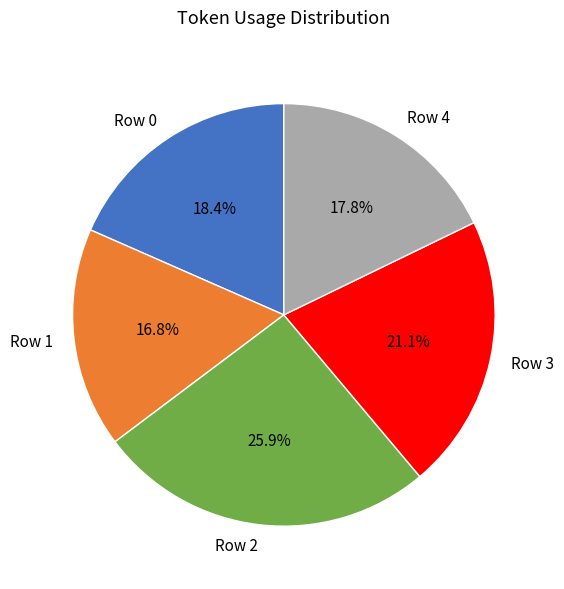

Is the sum of Row 4 and Row 2 greater than half?

No